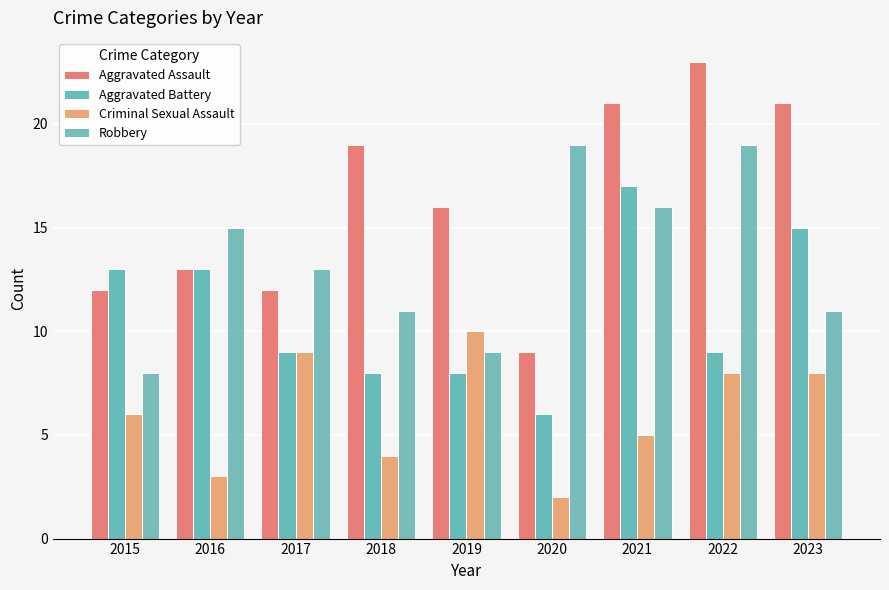

At which label does Aggravated Battery first exceed 9?

2015